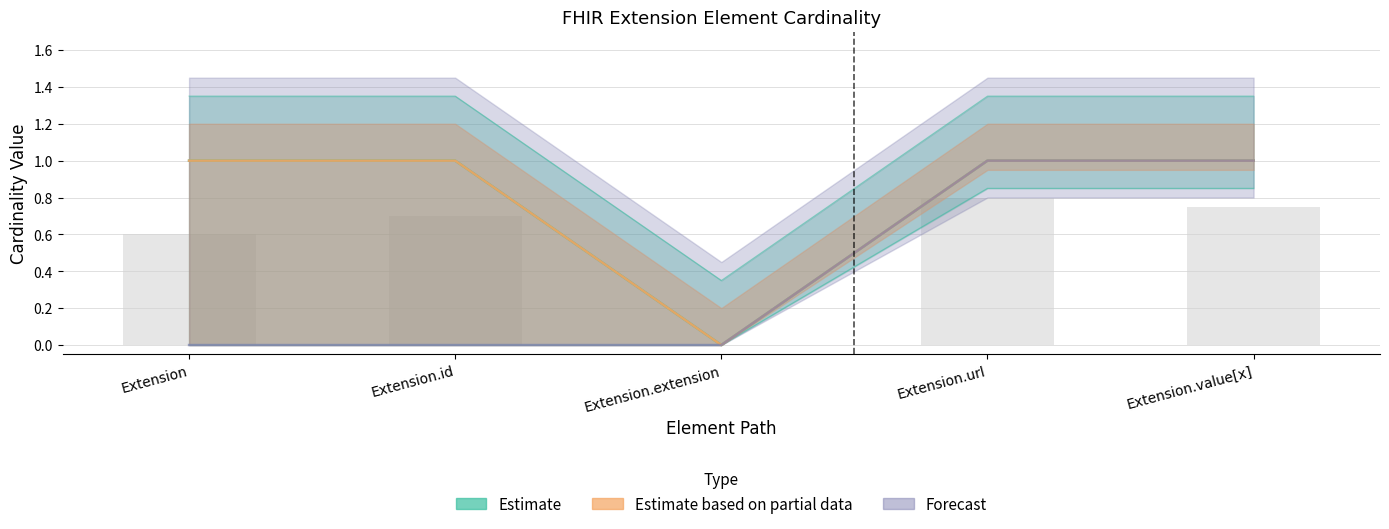

Between Extension.url and Extension.extension, which is larger?

Extension.url